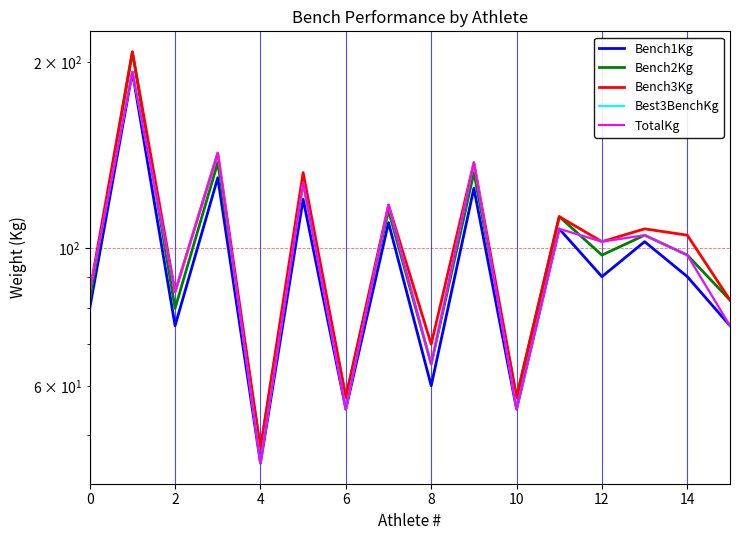

What is the label of the 13th point from the left?

12